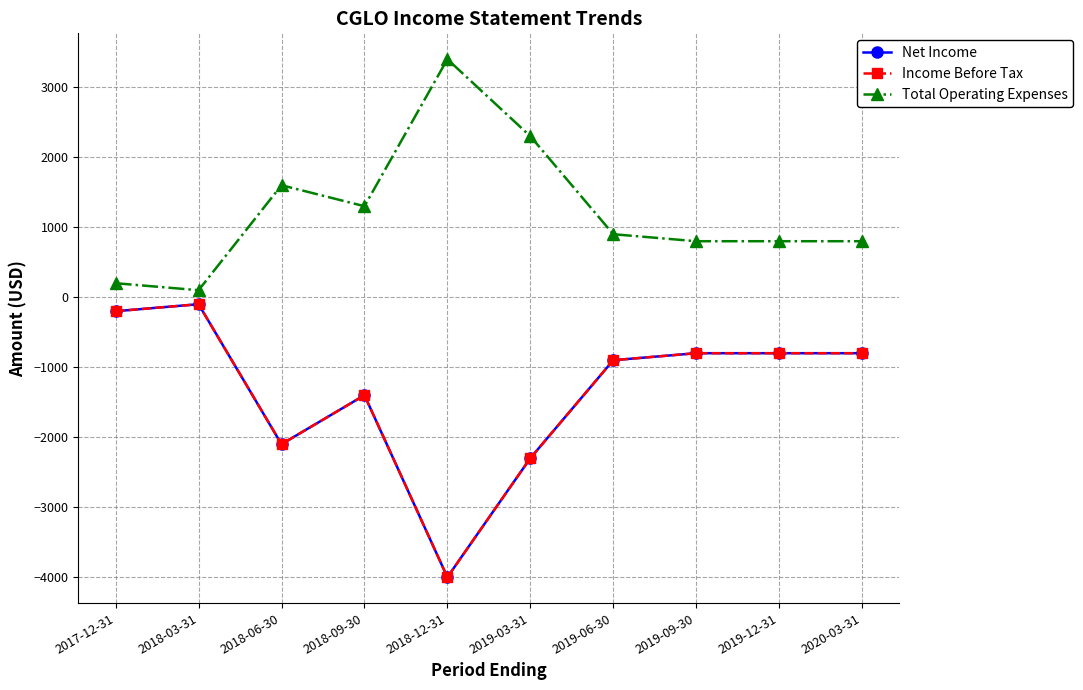

Does the chart have visible grid lines?

Yes